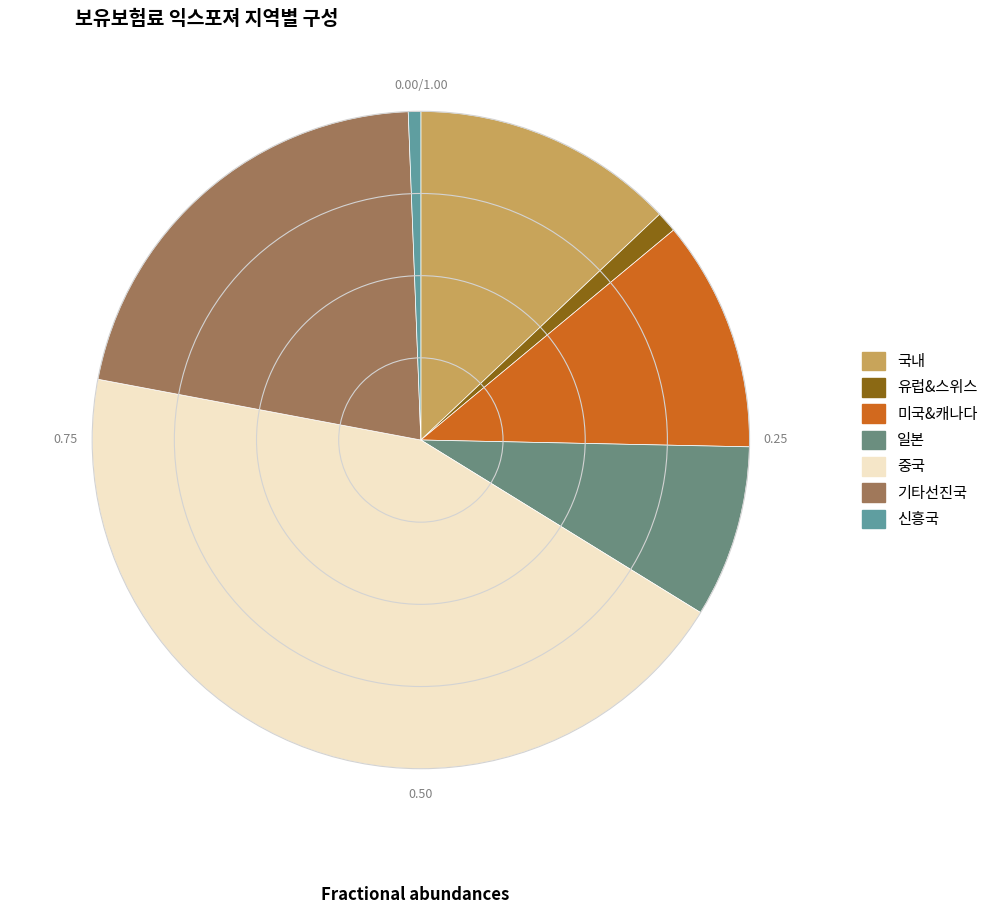

To the nearest percent, what is the combined percentage of 신흥국 and 일본?

9%